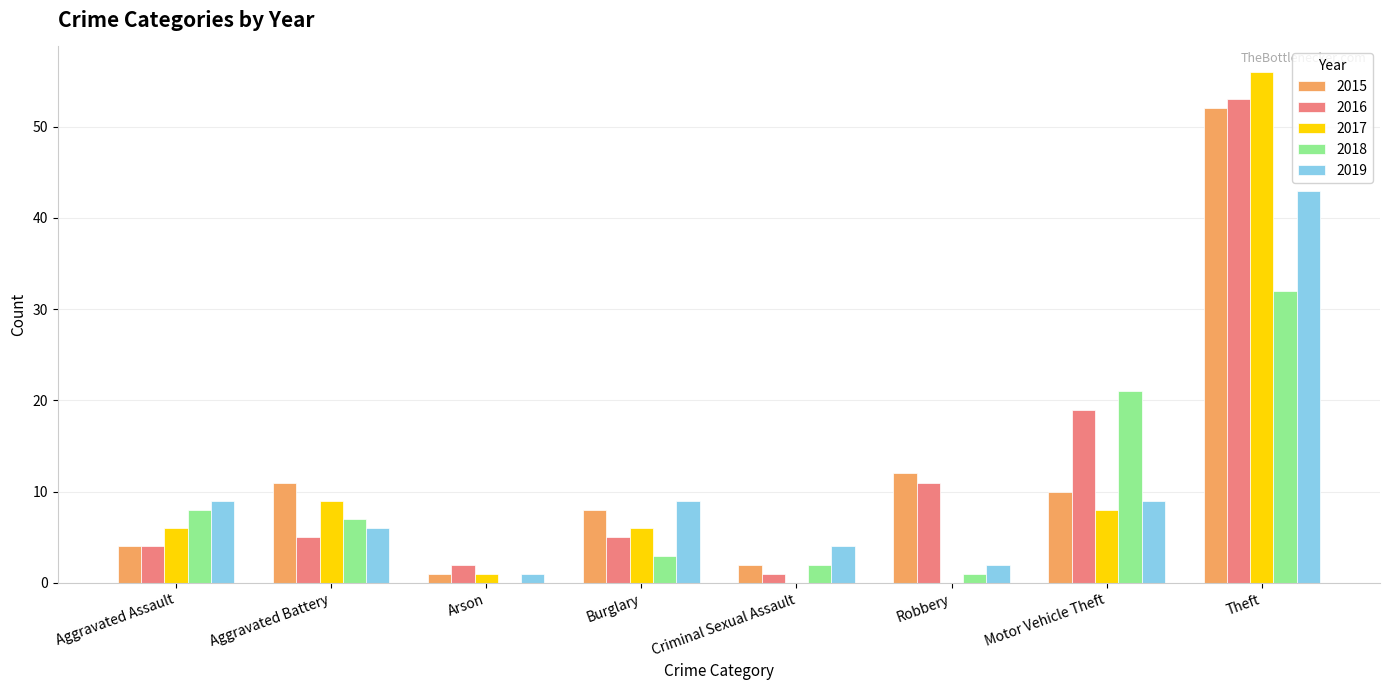

At which label does 2018 reach its peak?

Theft